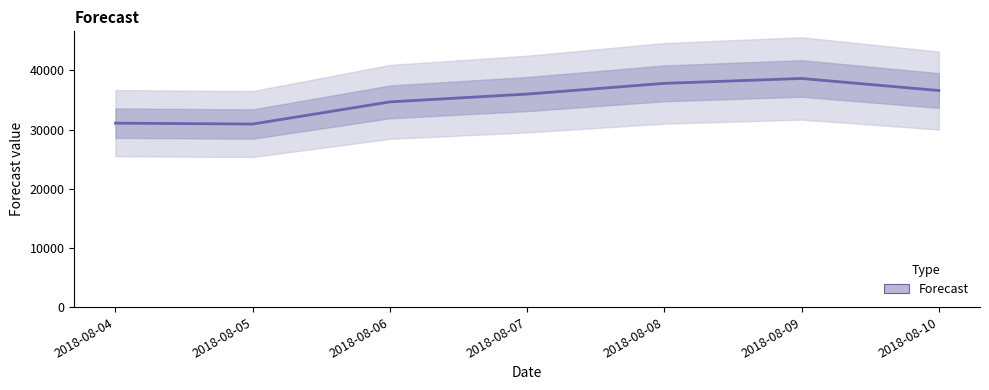

What is the change in value from 2018-08-04 to 2018-08-09?

+7555.2